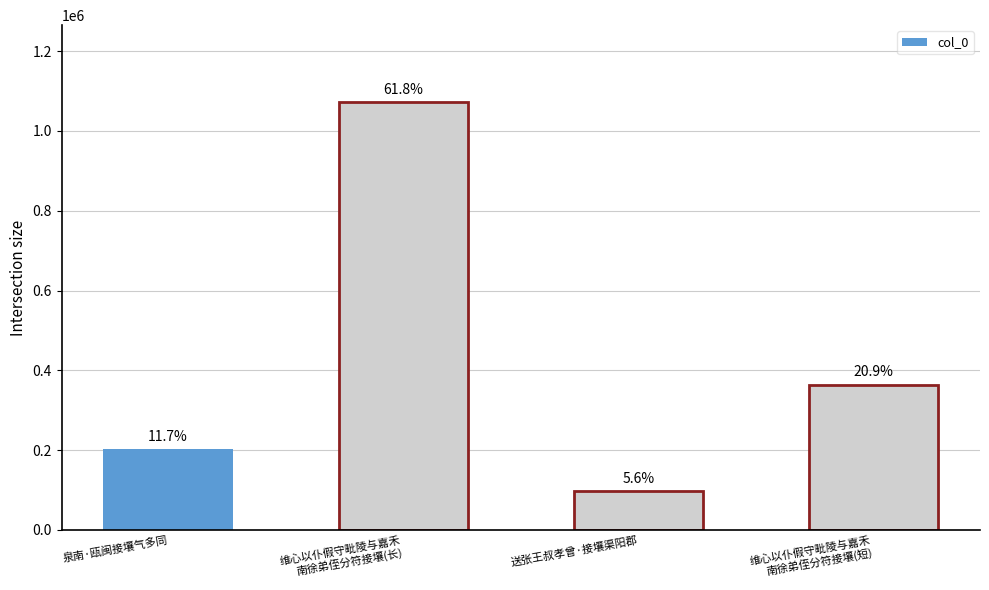

How many bars are there in total?

4